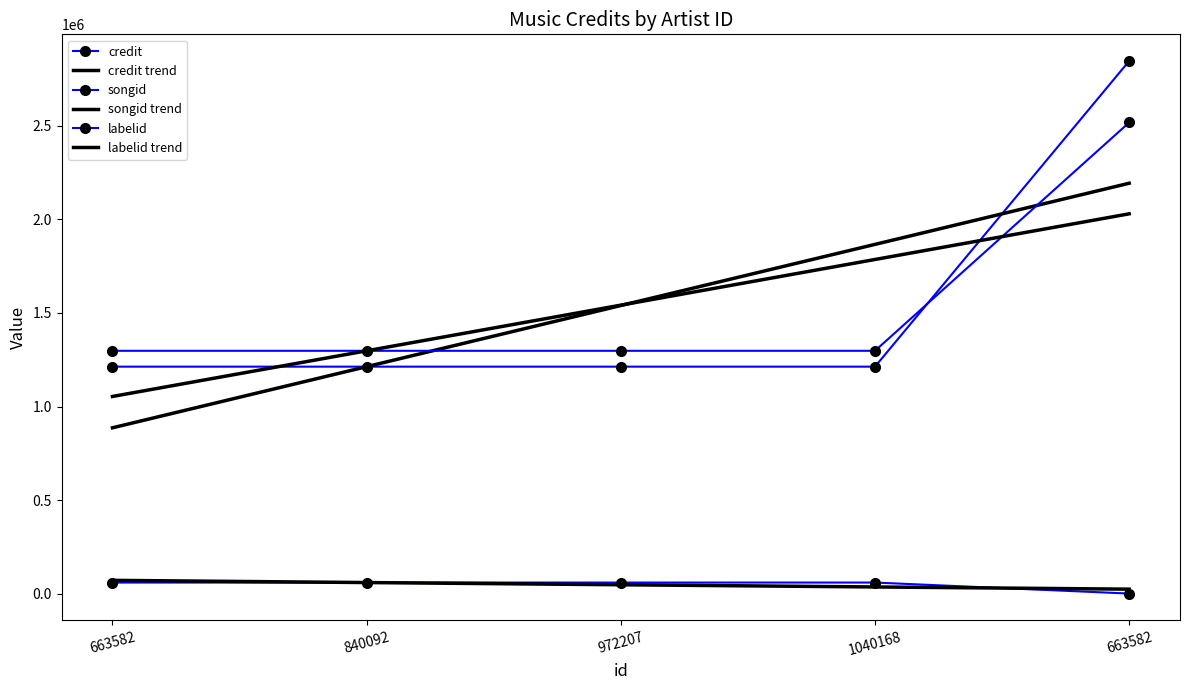

Which series changed the most between 663582 and 663582?

credit